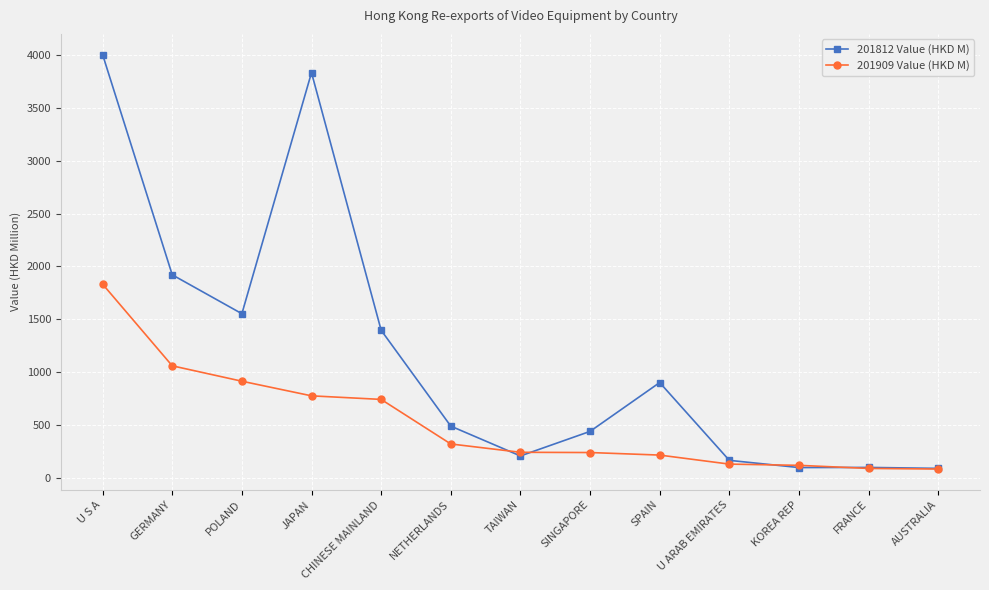

What is the approximate value of 201909 Value (HKD M) at JAPAN?

778.3